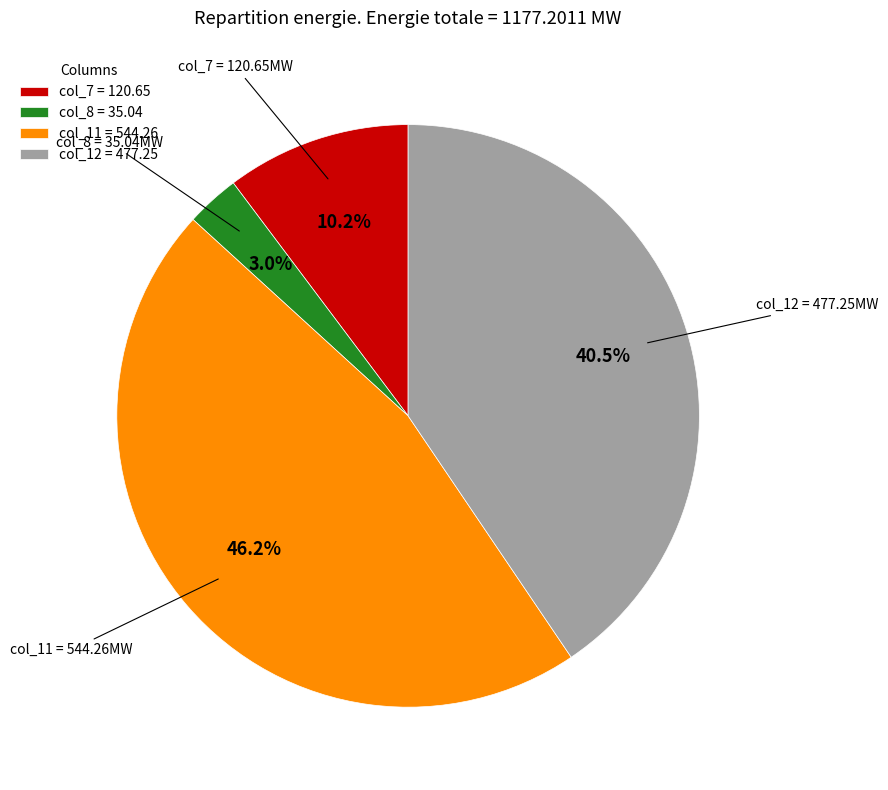

What is the largest slice in the pie chart?

col_11